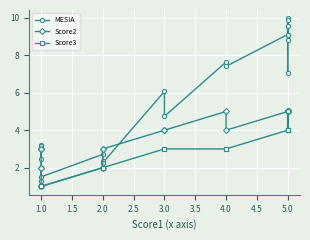

In Score3, how many points are lower than both neighbors (excluding endpoints)?

1